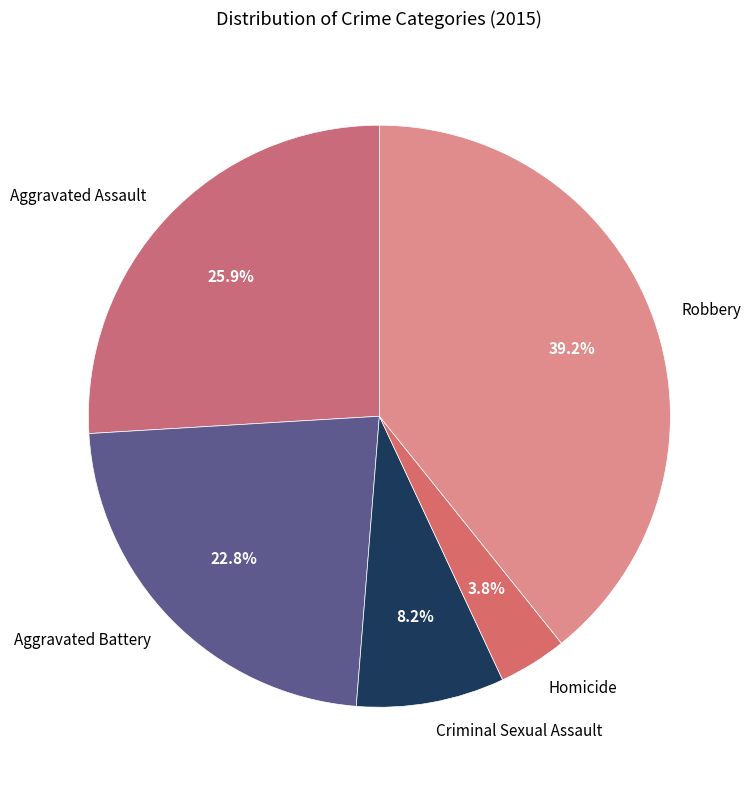

Is there any slice that represents more than half of the pie?

No